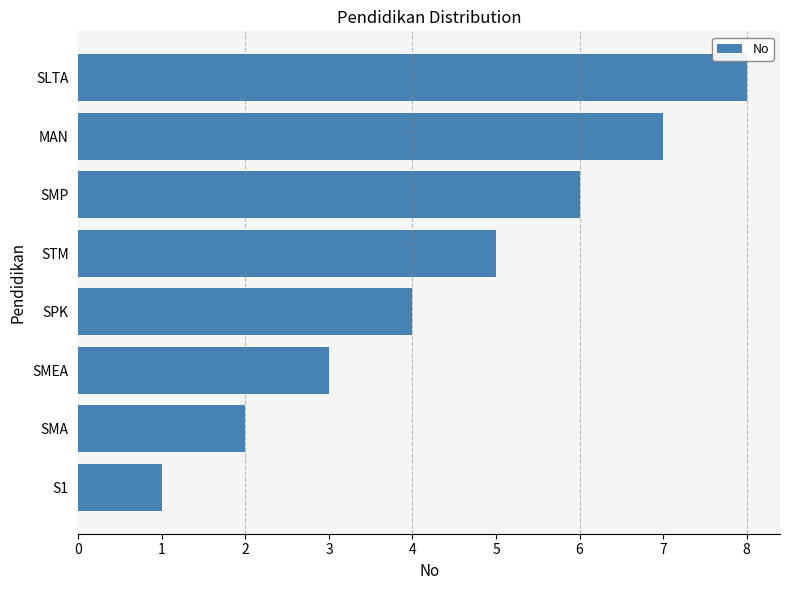

What is the ratio of the value at SMEA to the value at SMA?

1.5